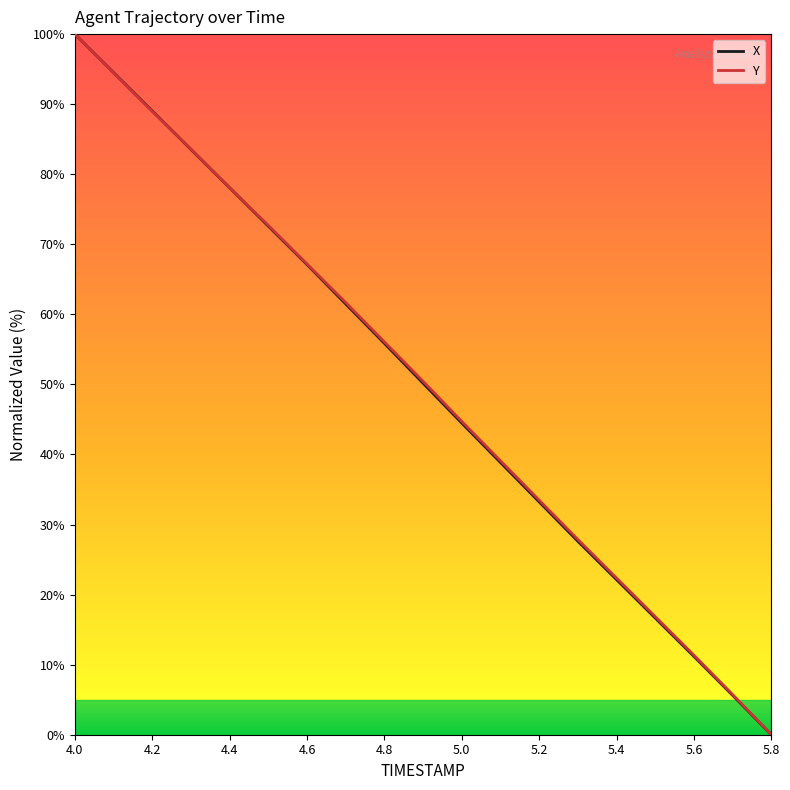

What is the greatest value displayed?

100.0